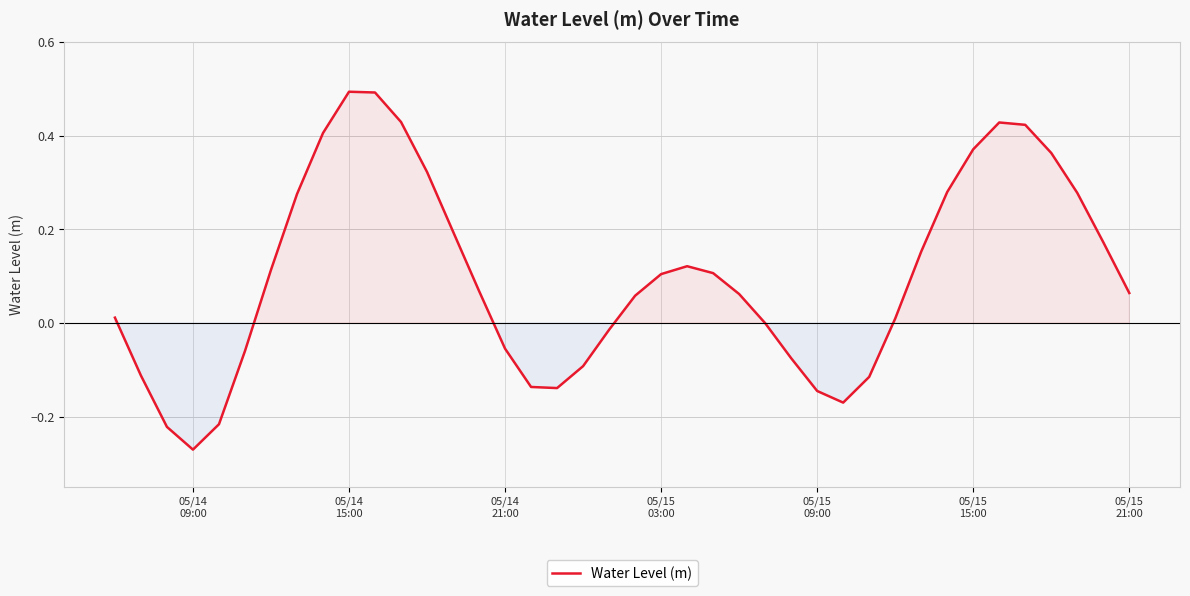

What is the maximum value shown in the chart?

0.5